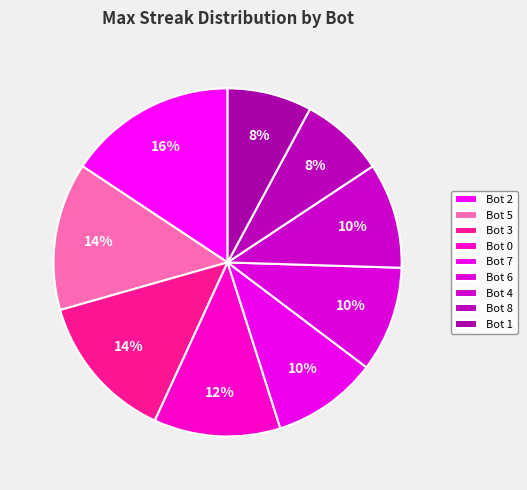

Is it true that Bot 2 is 16% of the pie?

True